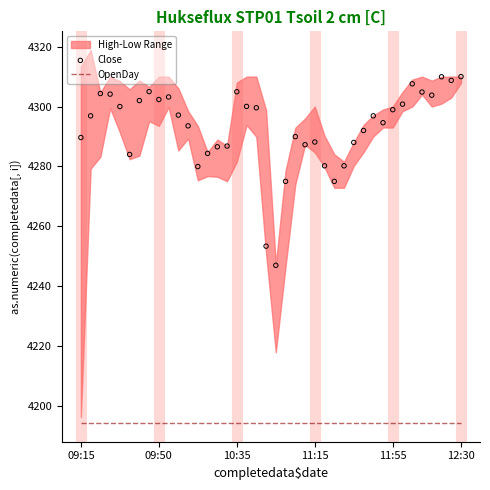

Is the value of OpenDay at 24 greater than the value of Close at 12?

No